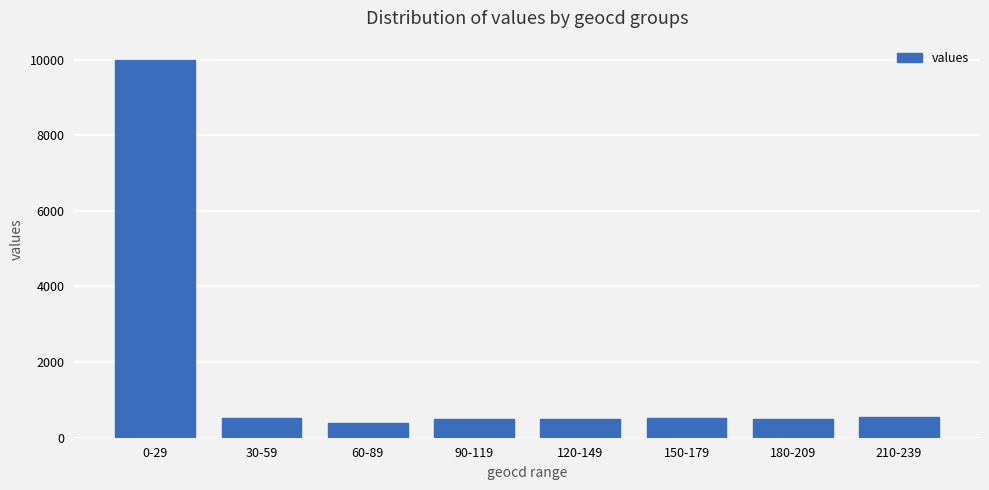

At which category does the chart reach its minimum across all series?

60-89